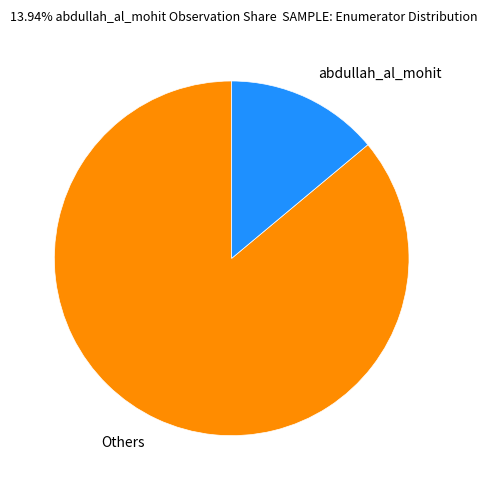

Count the number of slices in the pie.

2